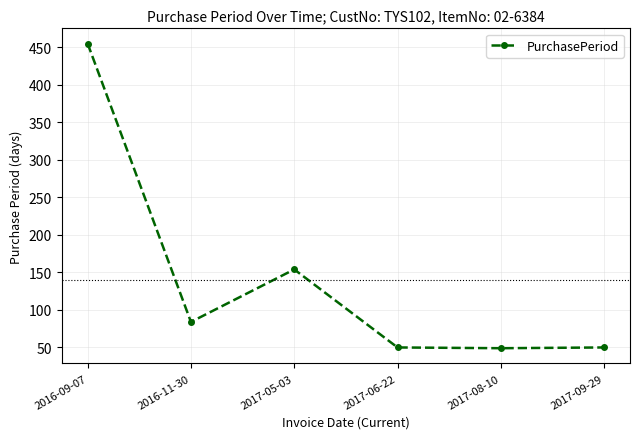

What is the label of the 2nd point from the left?

2016-11-30